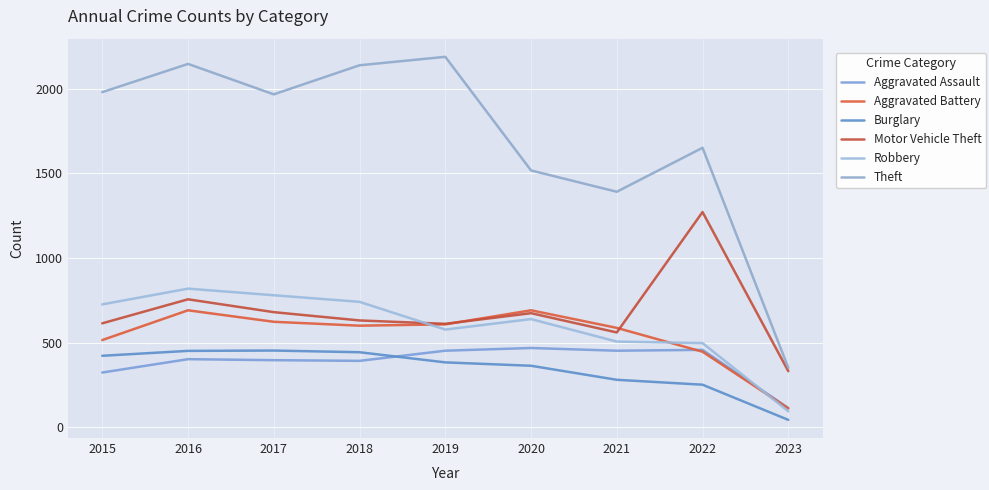

Reading left to right, what are all the values shown in this chart?

Aggravated Assault: 323	402	396	392	452	468	452	457	113
Aggravated Battery: 515	691	623	600	608	691	587	446	111
Burglary: 422	451	453	443	383	363	280	251	43
Motor Vehicle Theft: 614	756	680	631	611	674	560	1272	331
Robbery: 726	819	780	741	577	639	506	497	94
Theft: 1981	2148	1968	2140	2190	1518	1392	1652	351